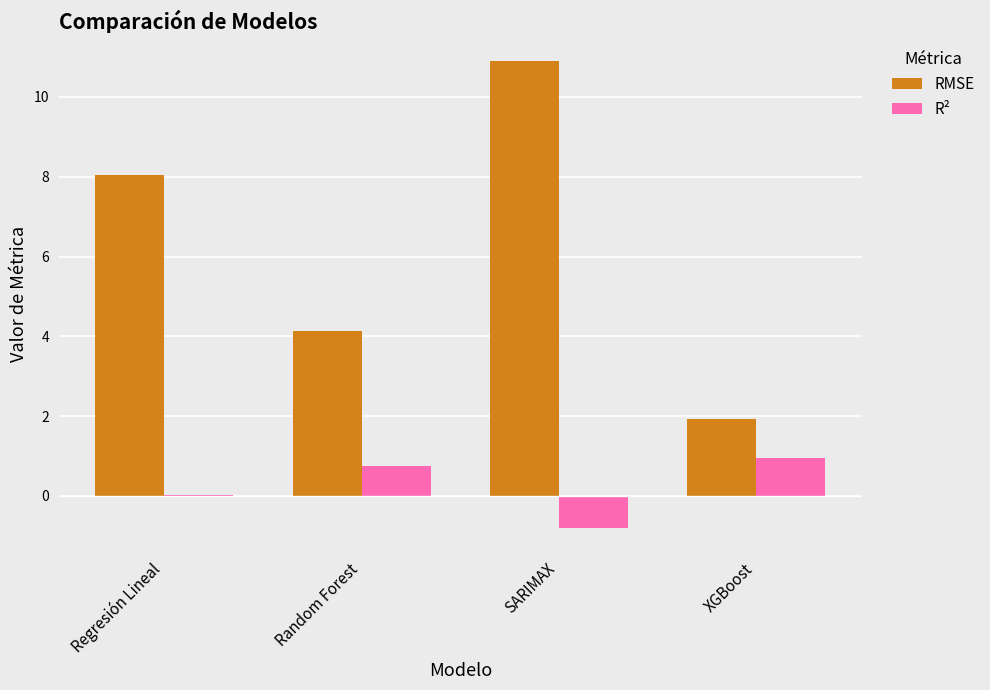

The R² series shows 0.7 at Random Forest. True or false?

True